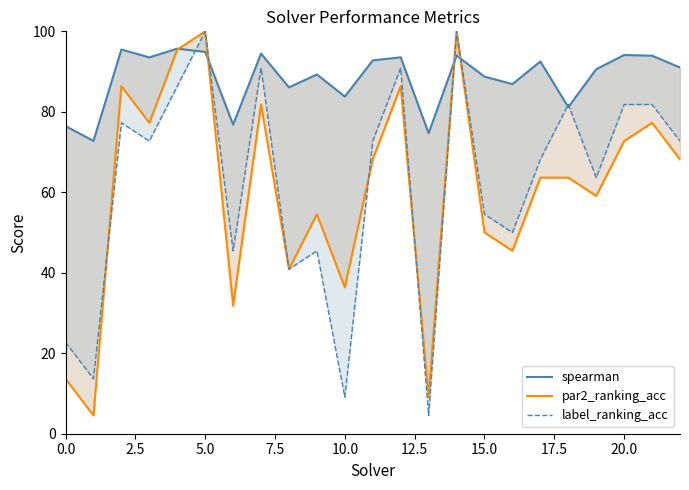

Which series has the largest range (max minus min)?

par2_ranking_acc